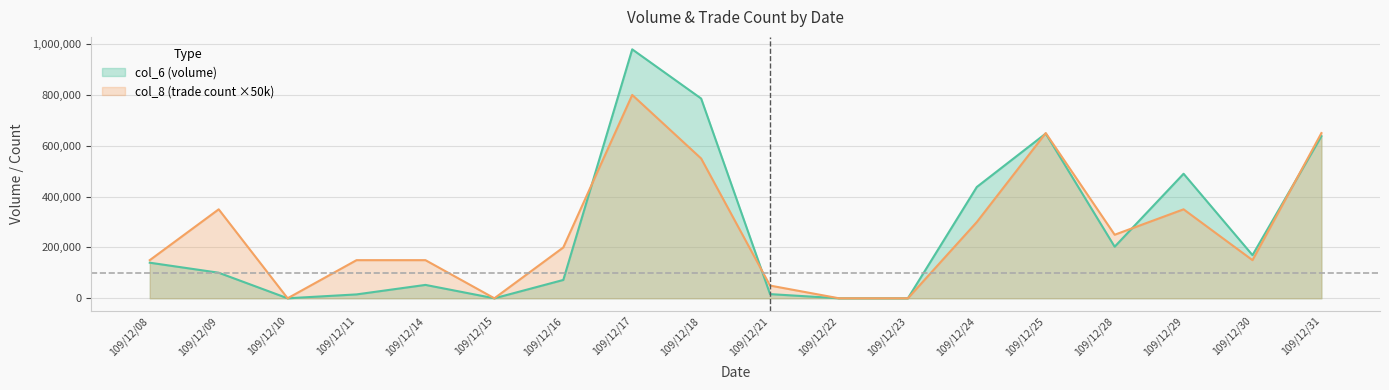

At how many categories does at least one series exceed 607262?

4